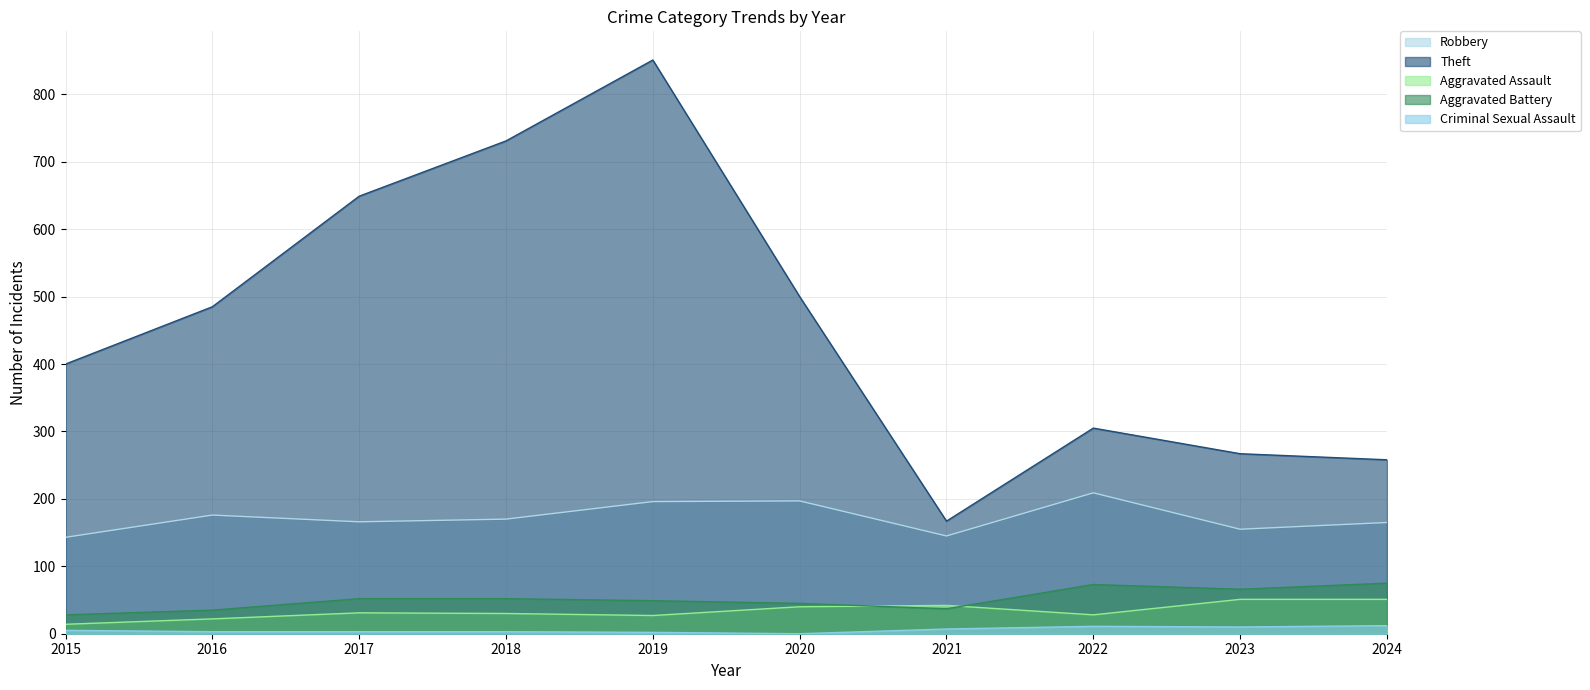

List the labels in order of Theft value, largest first.

2019, 2018, 2017, 2020, 2016, 2015, 2022, 2023, 2024, 2021